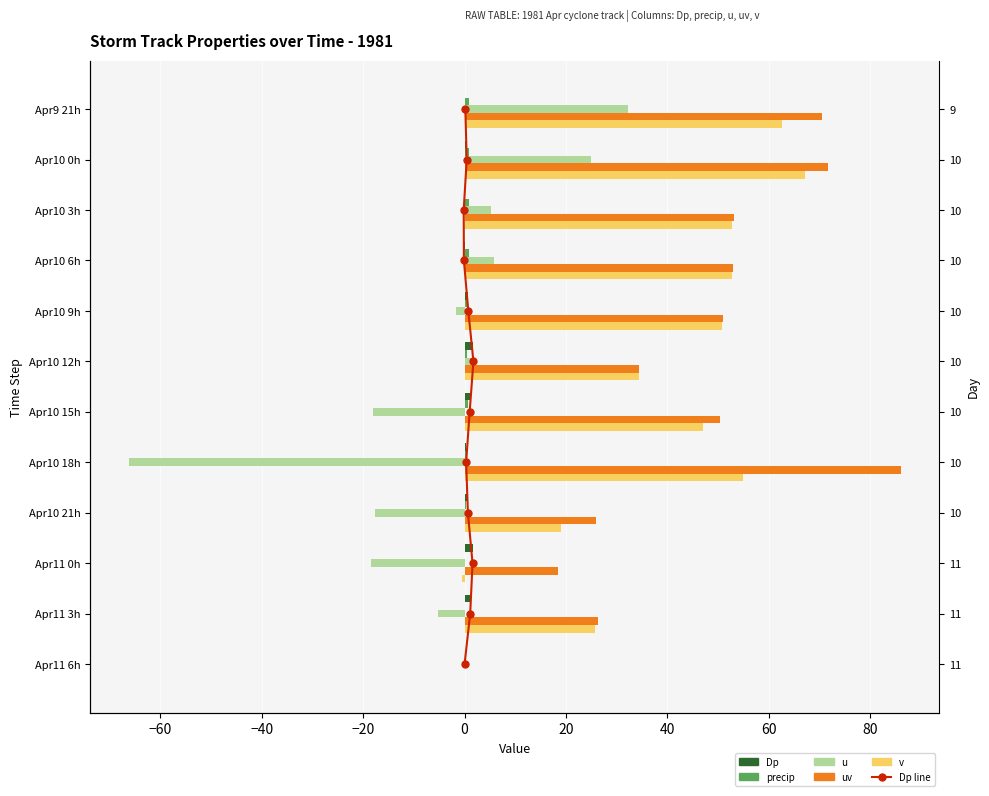

How many data points in uv are less than 50?

5